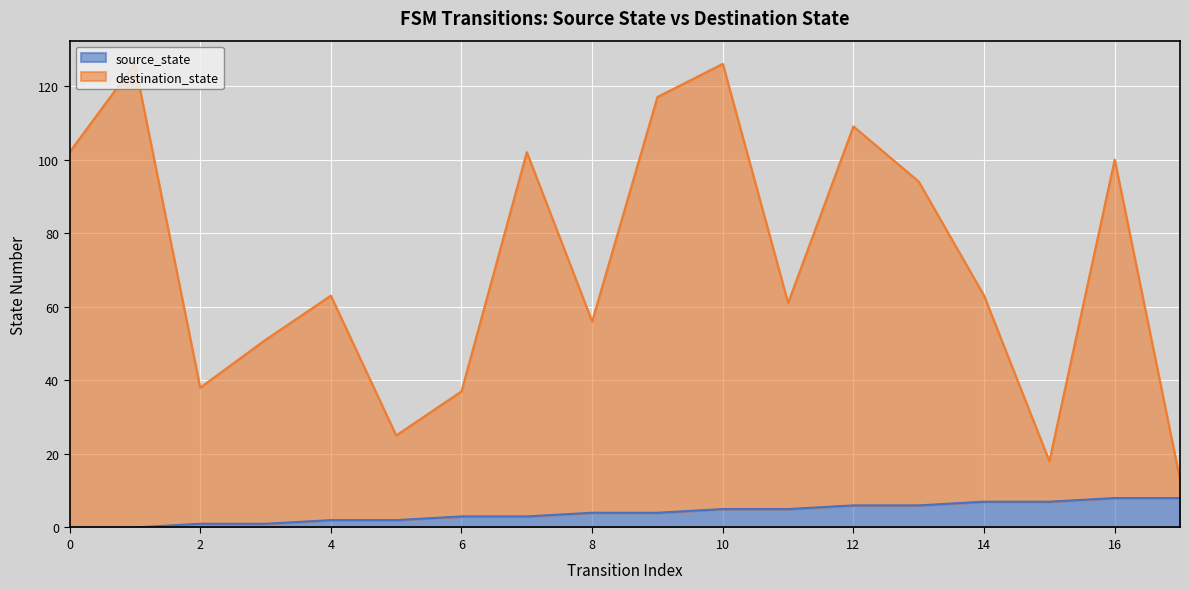

What is the difference between the highest and lowest values at 8?

52